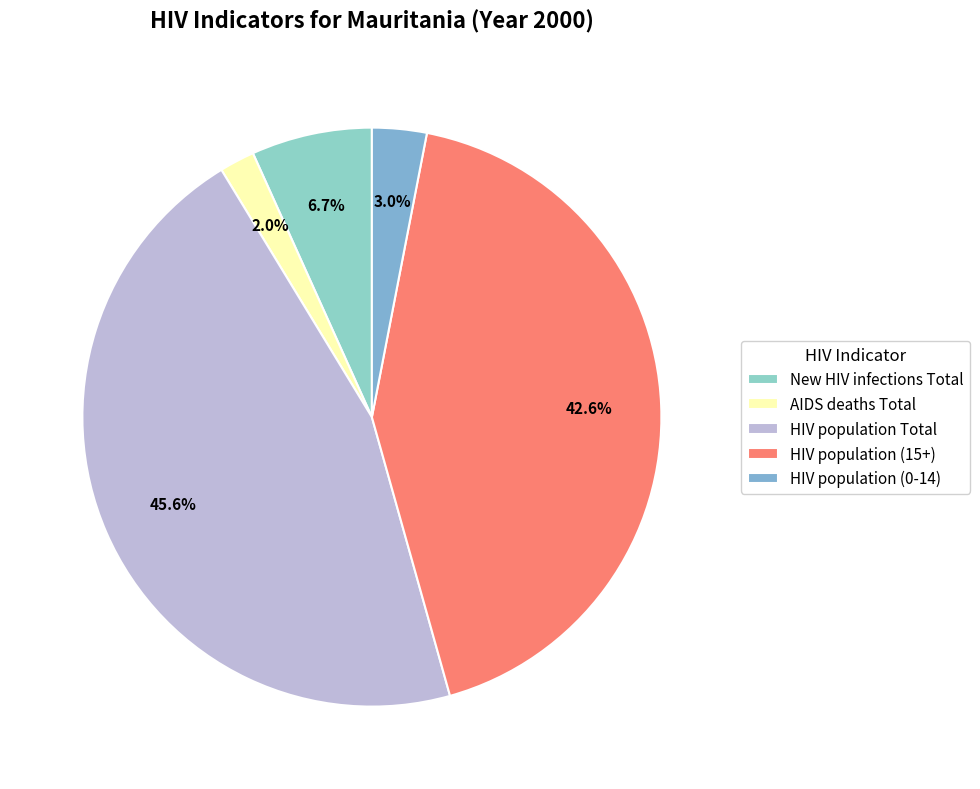

Combined, do HIV population (0-14) and HIV population (15+) account for over 50%?

No